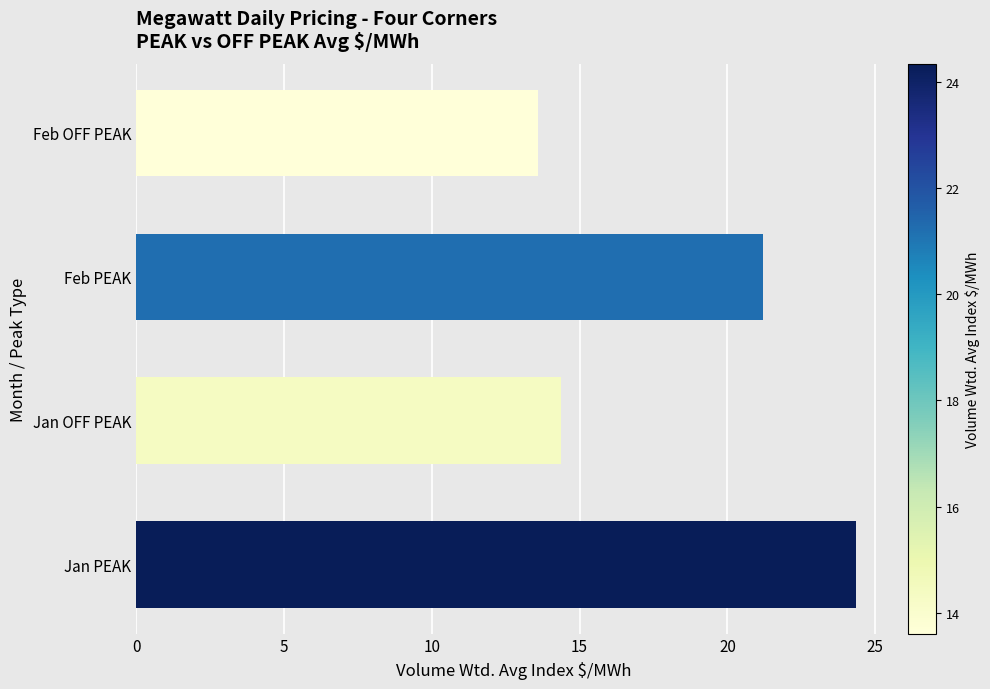

How many bars are there in total?

4